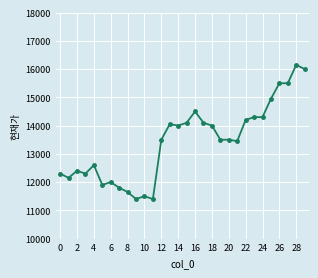

Reading right to left, transcribe all the data shown in this chart.

16000	16150	15500	15500	14950	14300	14300	14200	13450	13500	13500	14000	14100	14500	14100	14000	14050	13500	11400	11500	11400	11650	11800	12000	11900	12600	12300	12400	12150	12300